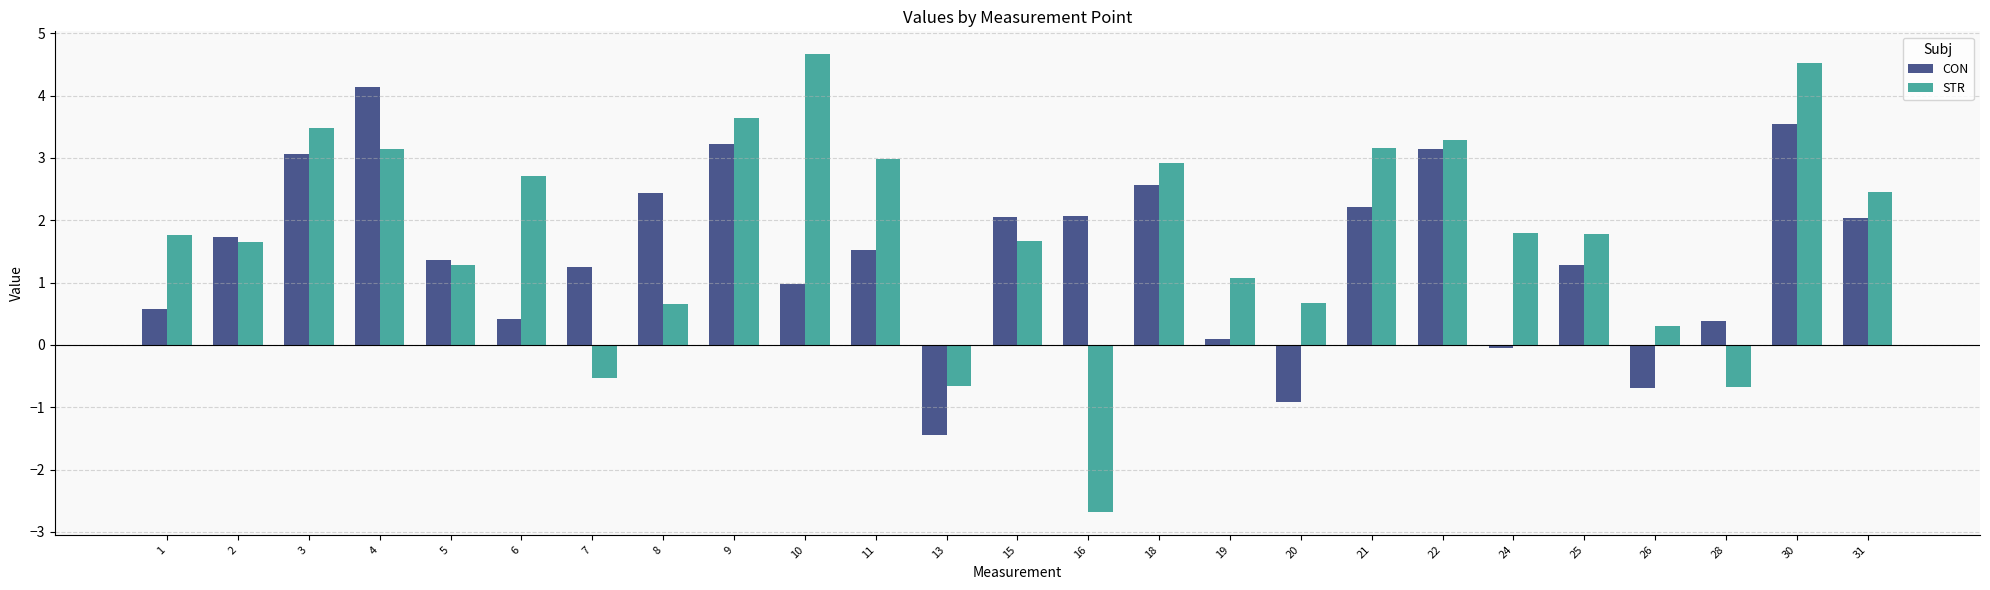

Which series has the largest range (max minus min)?

STR